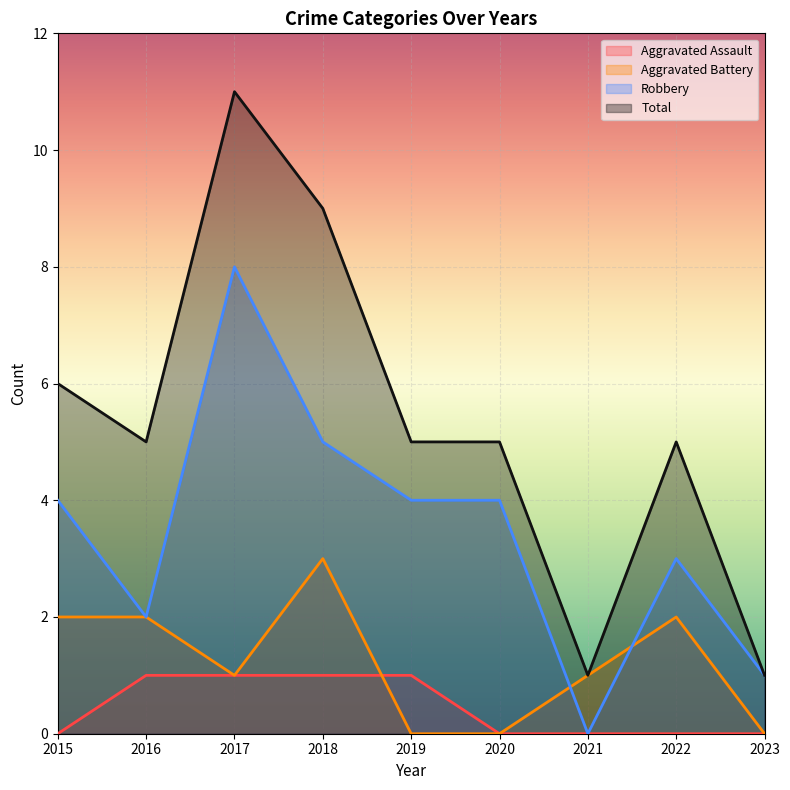

Rank the series at 2015 from lowest to highest value.

Aggravated Assault, Aggravated Battery, Robbery, Total